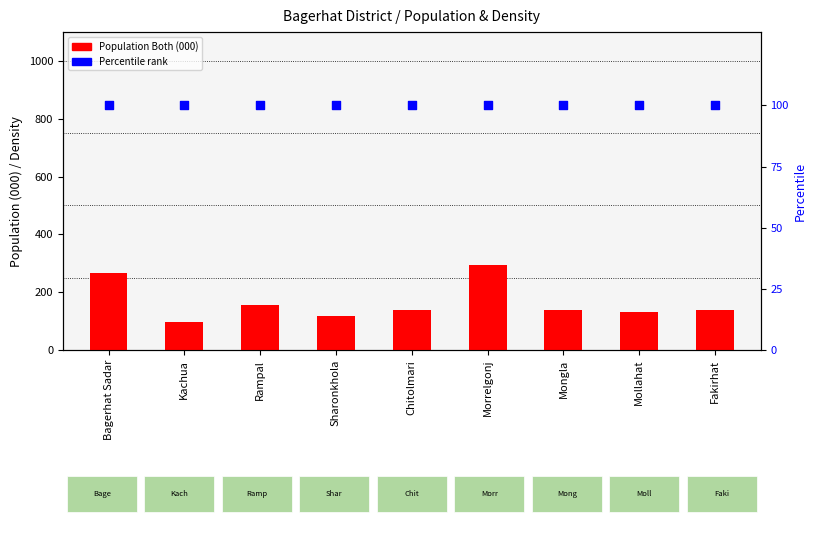

At how many categories does at least one series exceed 214?

2